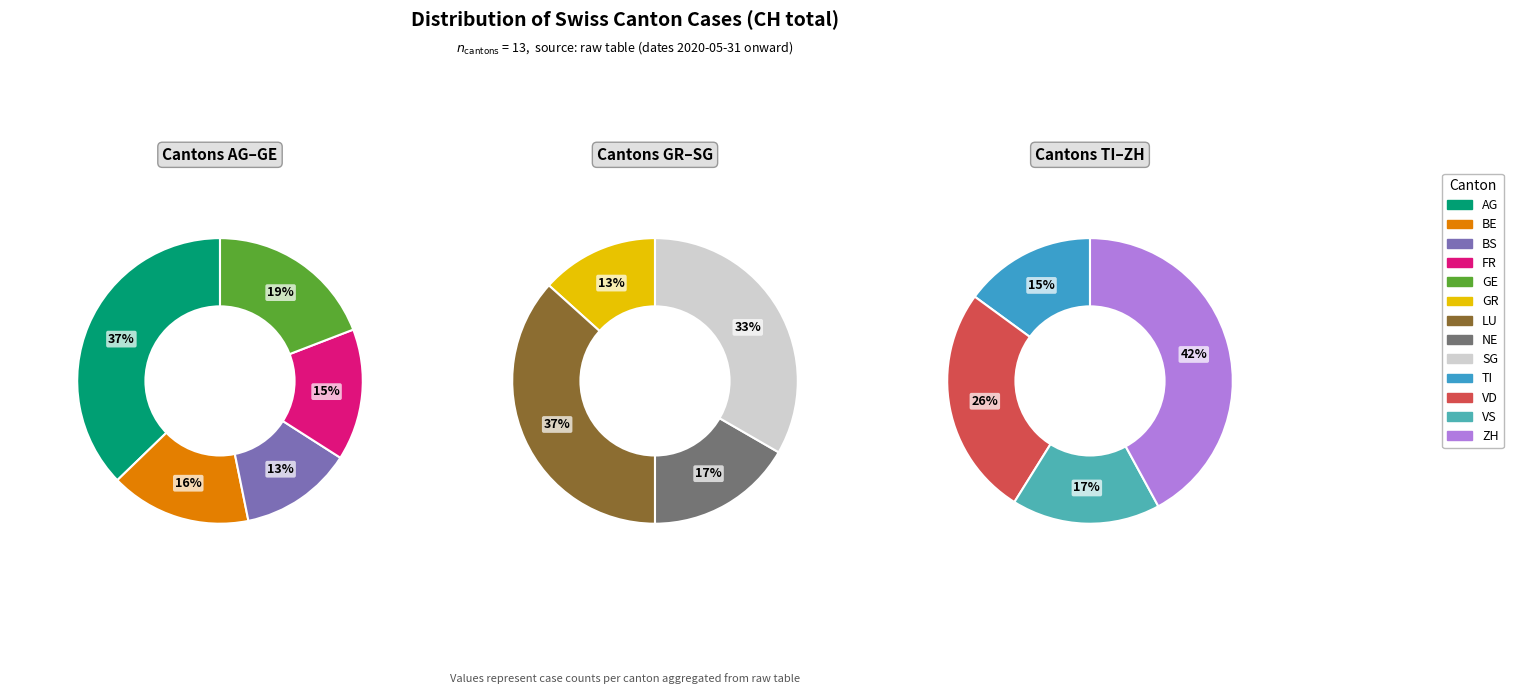

What is the ratio of the value at FR to the value at TI?

0.9